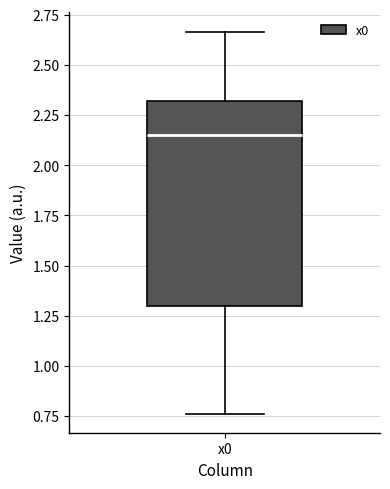

Transcribe this box plot: give where the median line is, the range the box spans, and where the two whiskers end, as read against the y-axis. The values are not printed on the chart, so give them approximately, as read against the axis.

median 2.15, box 1.30 to 2.30, whiskers 0.75 to 2.65